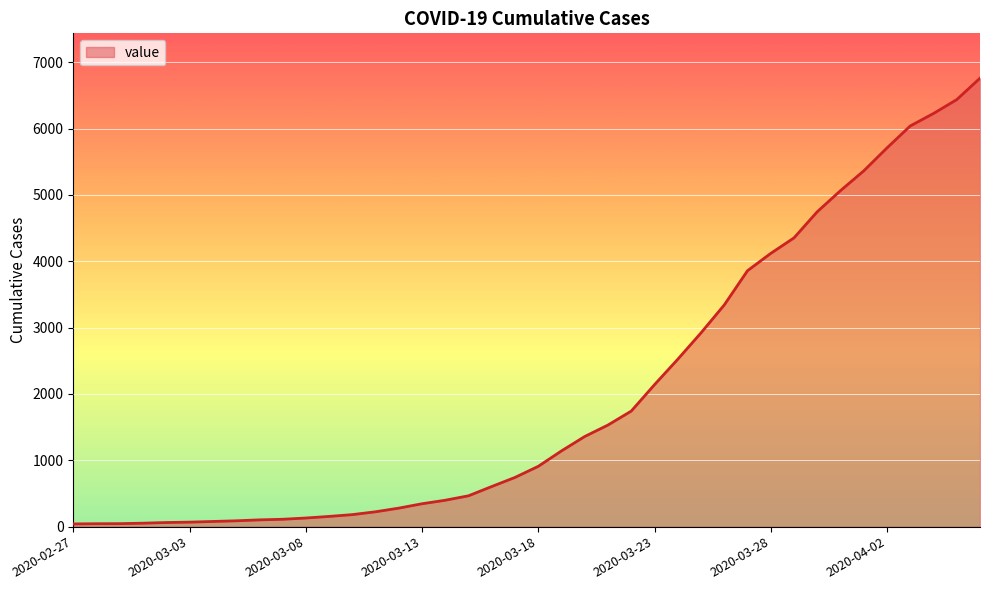

Does the chart have visible grid lines?

Yes